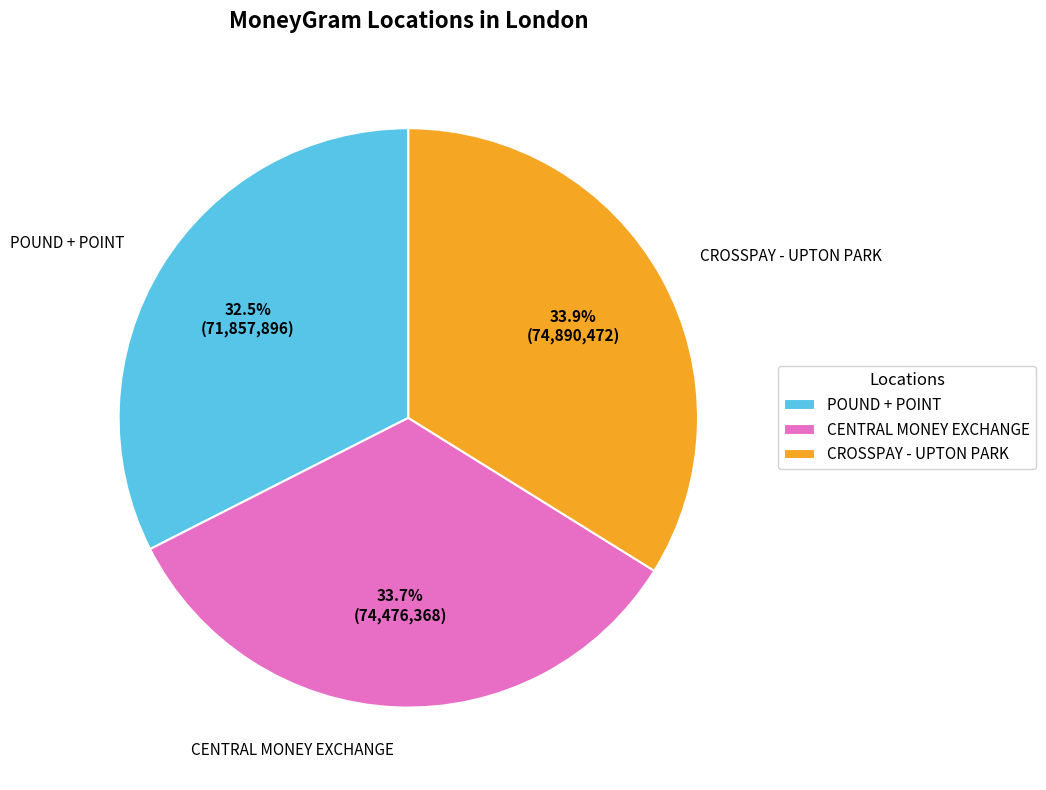

Which category has the smallest portion of the pie?

POUND + POINT